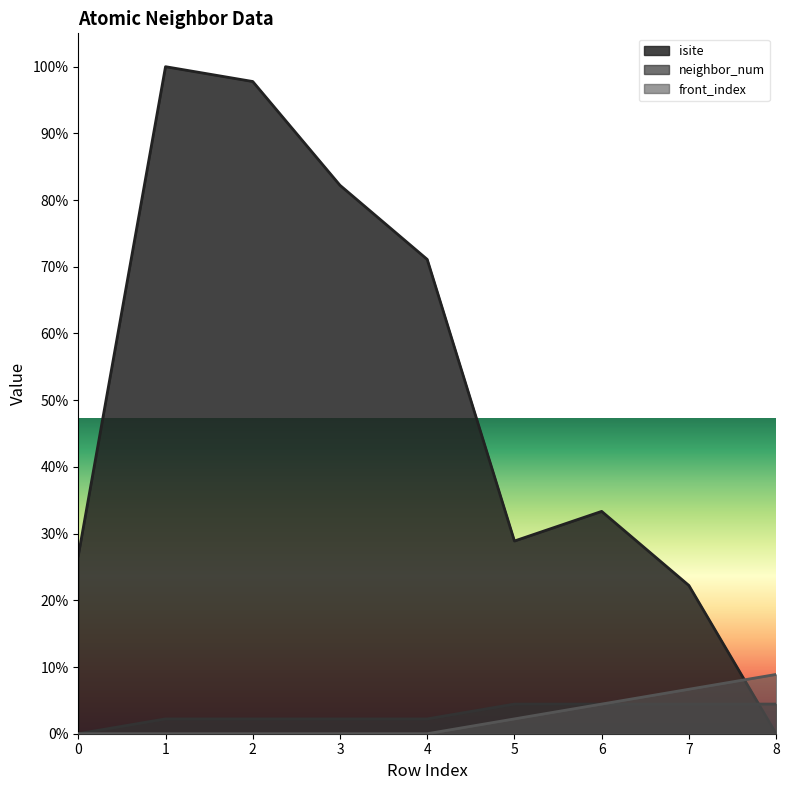

Reading left to right, what are all the values shown in this chart?

isite: 26.7	100.0	97.8	82.2	71.1	28.9	33.3	22.2	0.0
neighbor_num: 0.0	2.2	2.2	2.2	2.2	4.4	4.4	4.4	4.4
front_index: 0.0	0.0	0.0	0.0	0.0	2.2	4.4	6.7	8.9